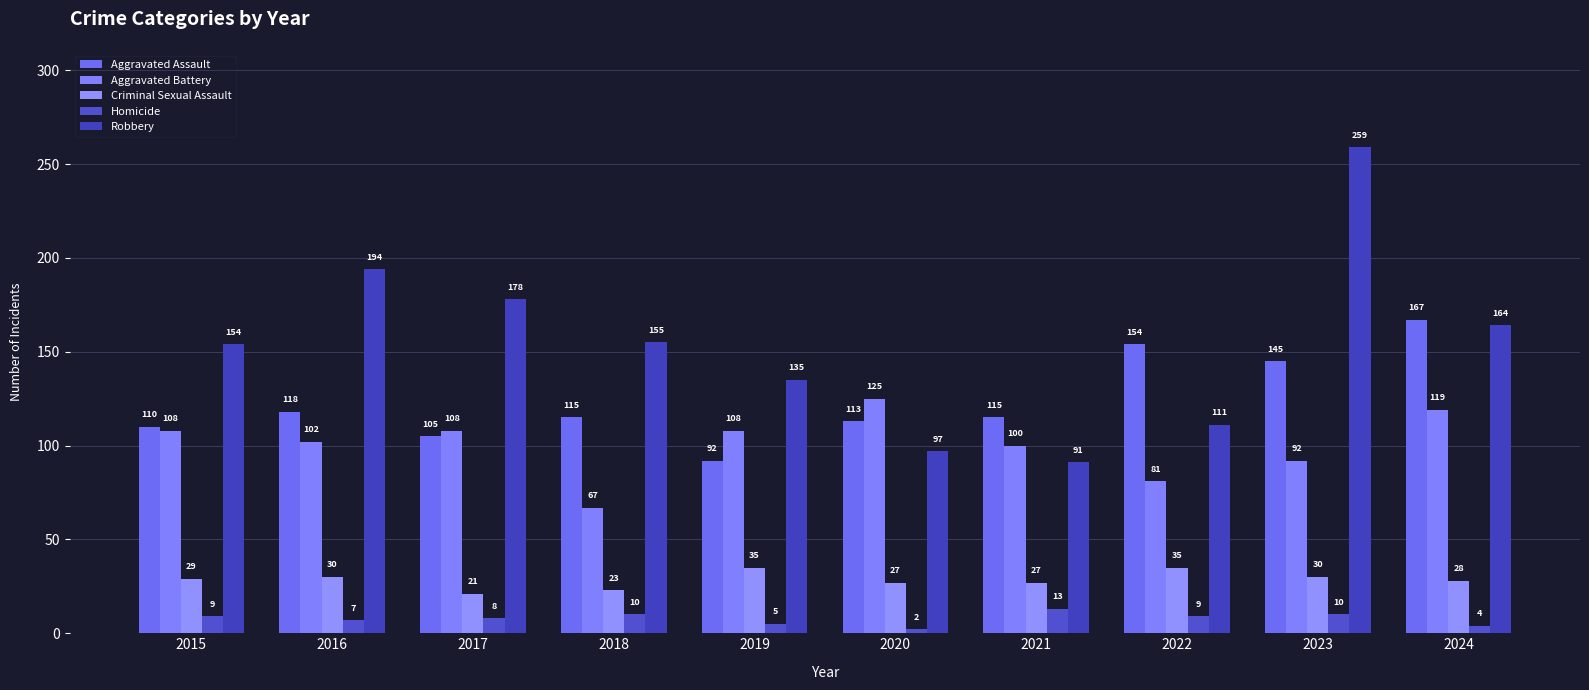

What are all the series names shown in the legend?

Aggravated Assault, Aggravated Battery, Criminal Sexual Assault, Homicide, Robbery